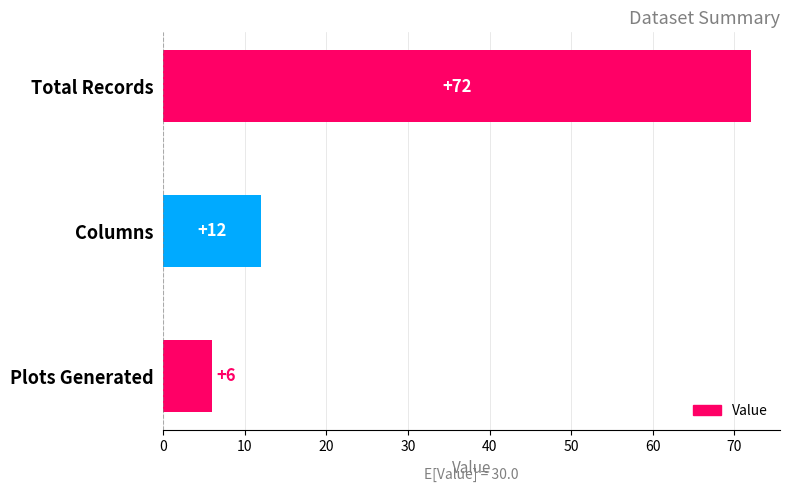

Is it true that the value at Columns is 8?

False